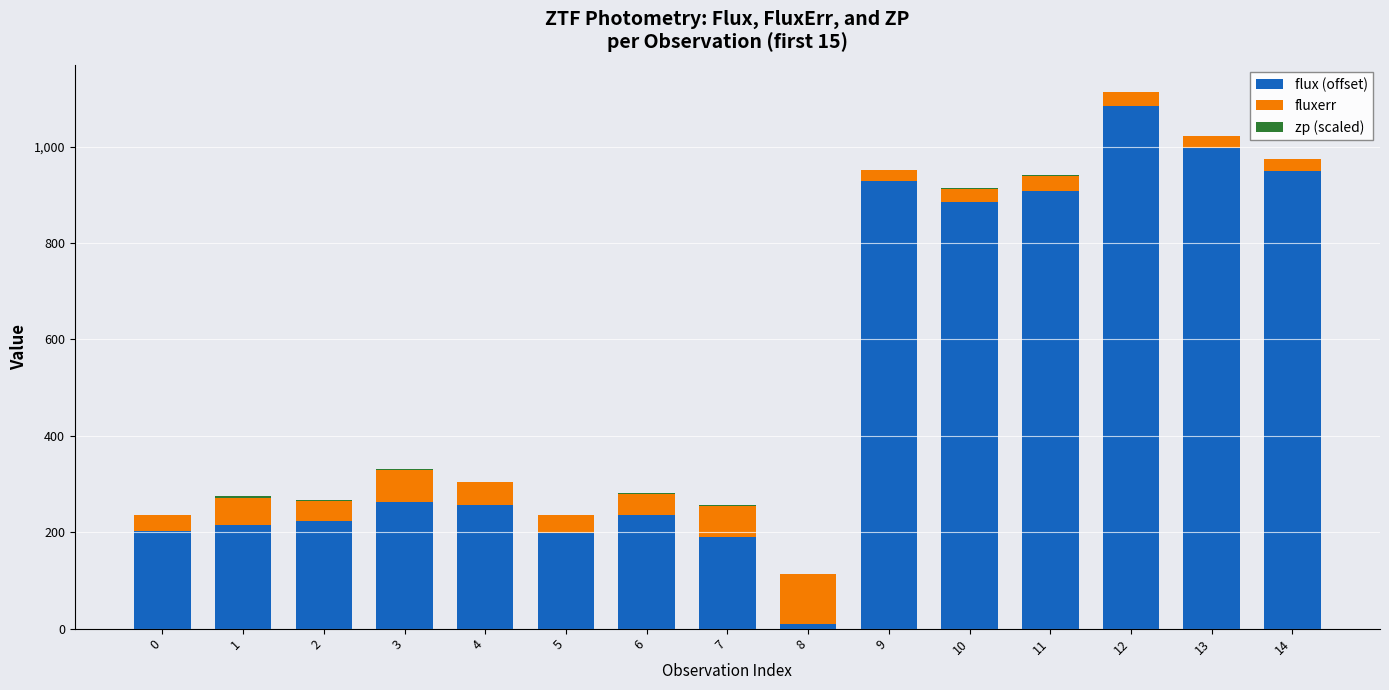

At 0, list the series in order from smallest to largest.

zp (scaled), fluxerr, flux (offset)